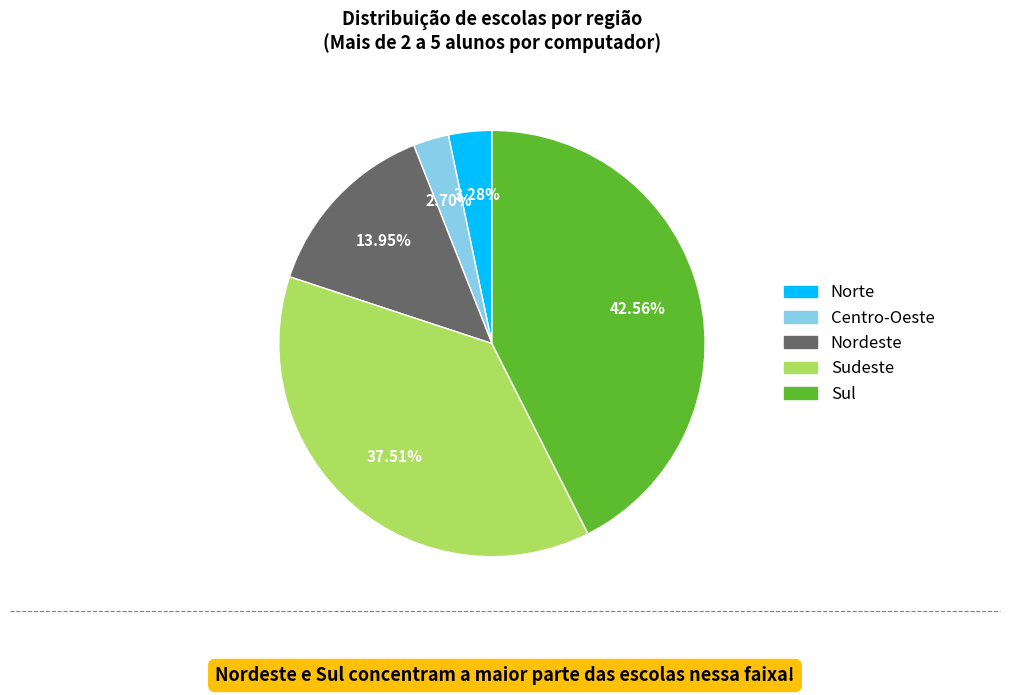

Does any single category account for the majority?

No